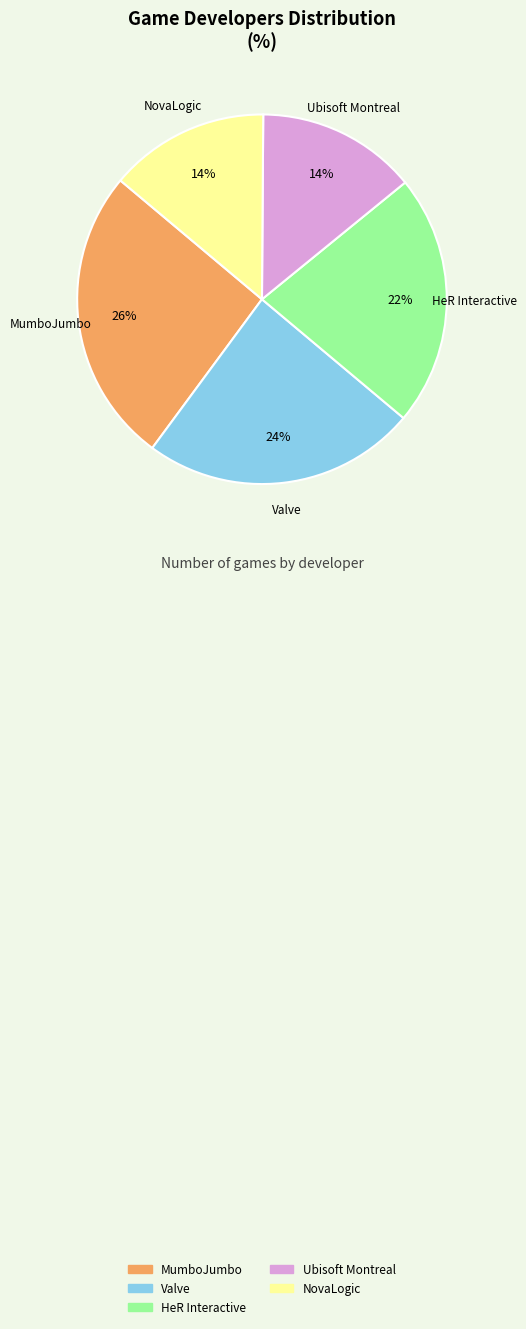

To the nearest percent, what is the combined percentage of HeR Interactive and MumboJumbo?

48%